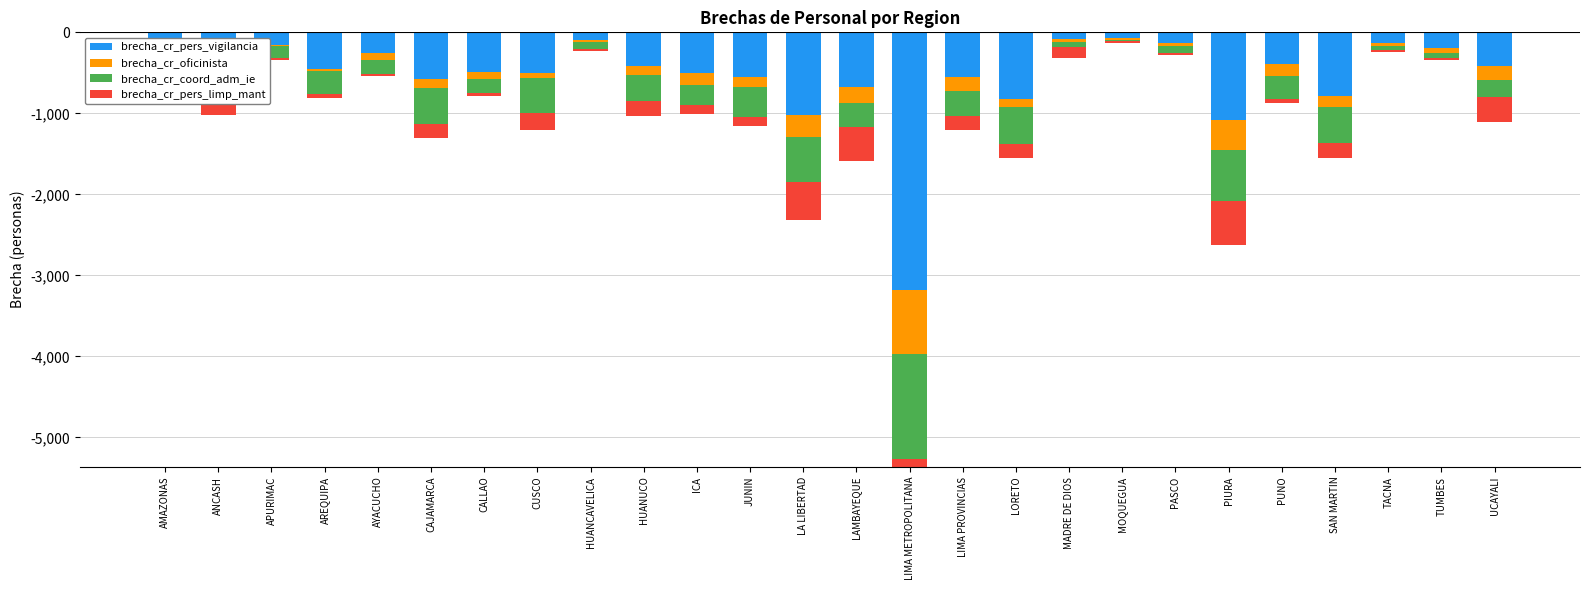

Rank the series at TACNA from highest to lowest value.

brecha_cr_pers_limp_mant, brecha_cr_oficinista, brecha_cr_coord_adm_ie, brecha_cr_pers_vigilancia